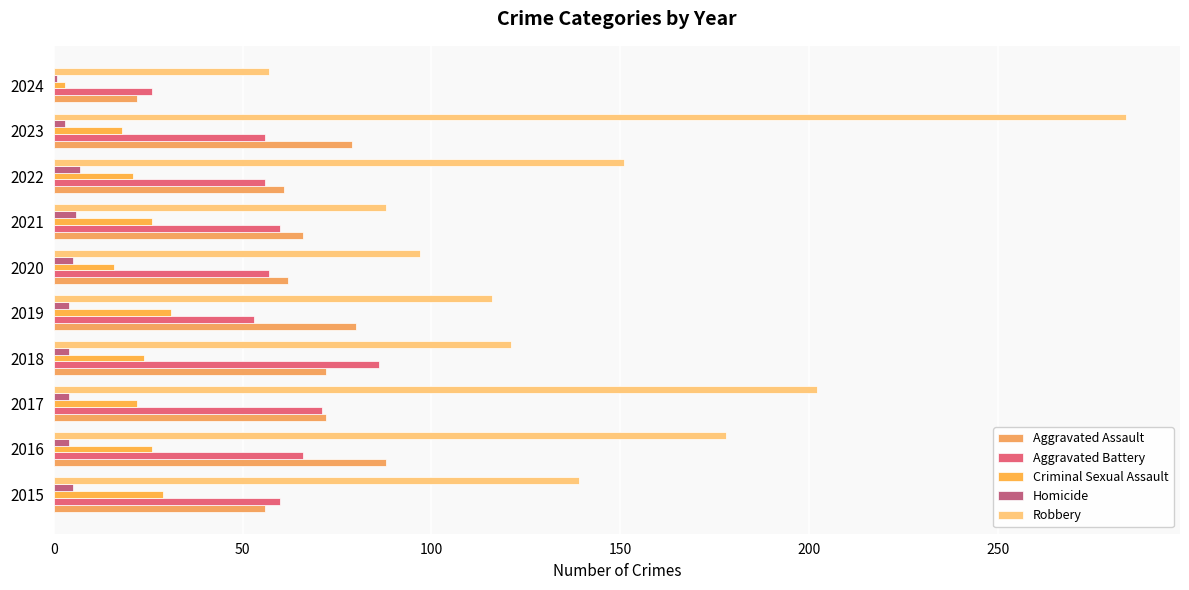

How many distinct data groups are displayed?

5